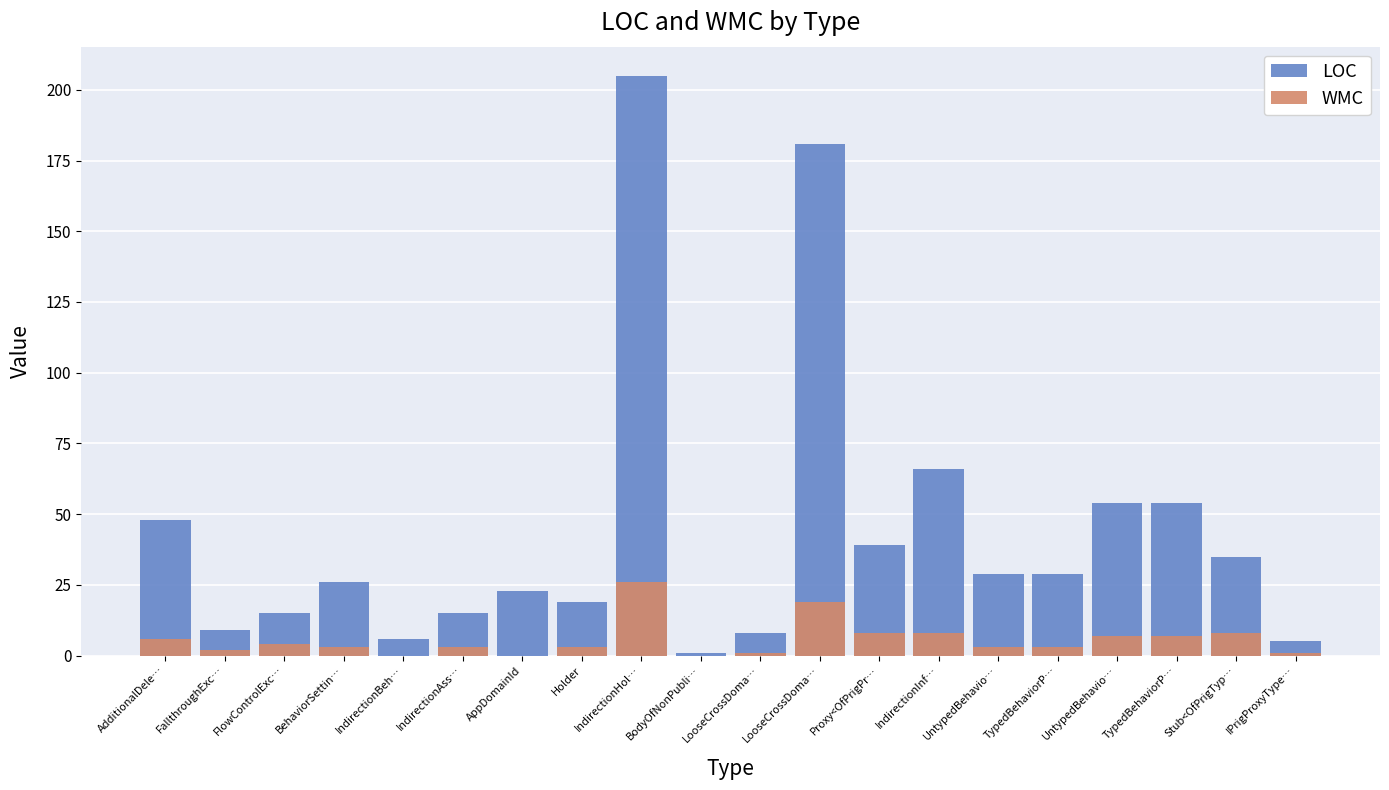

How many values in the WMC series exceed 3?

9